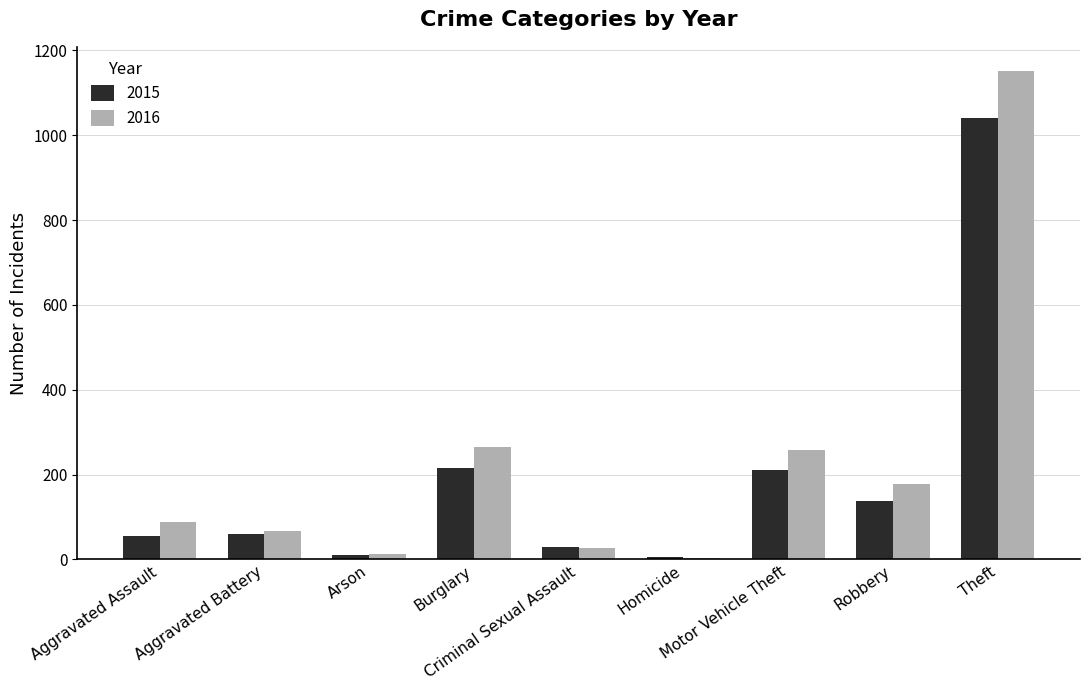

What is the highest value of the 2015 series?

1041